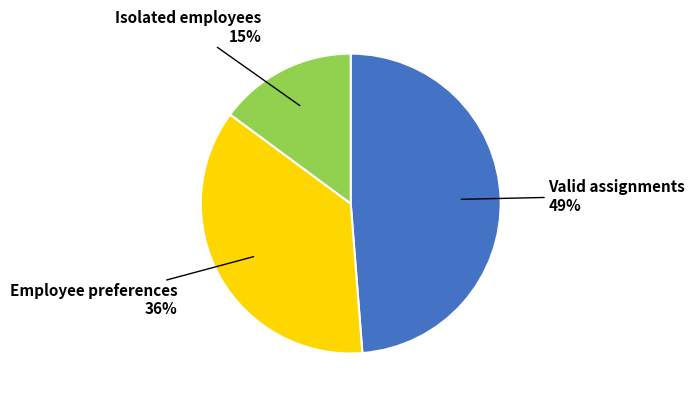

Is there a majority slice in this chart?

No